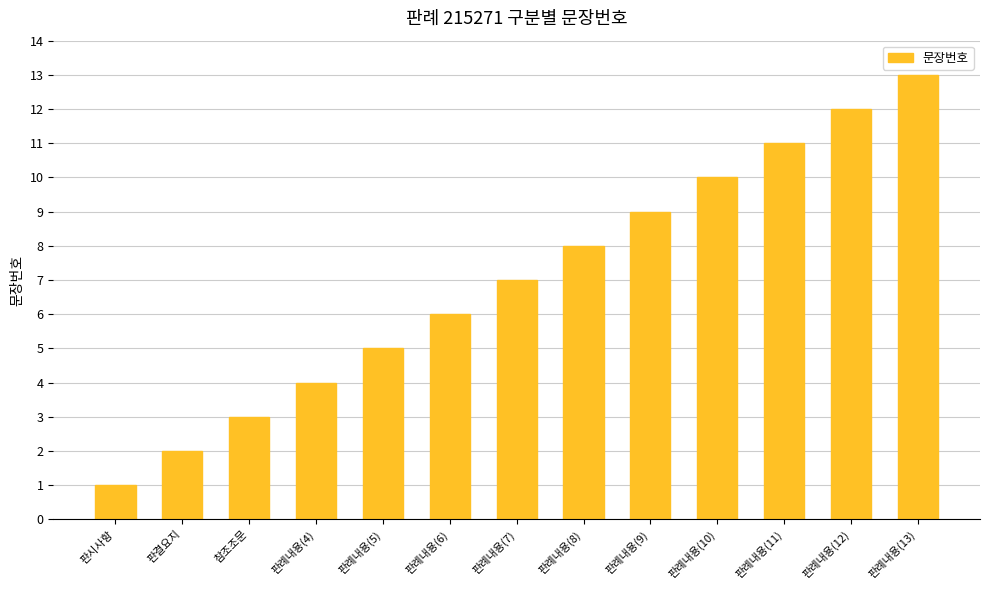

What is the label of the 7th bar from the right?

판례내용(7)